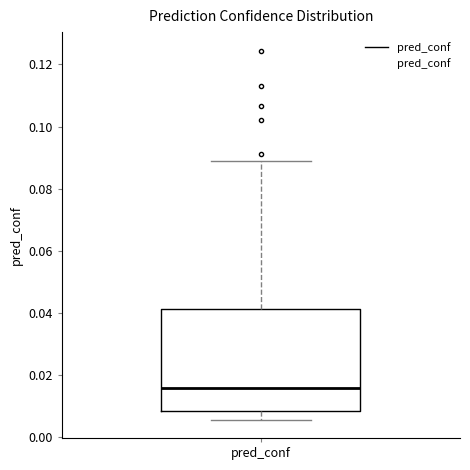

Where does the upper whisker of the box for pred_conf end on the y-axis? The values are not printed on the chart, so give them approximately, as read against the axis.

0.090